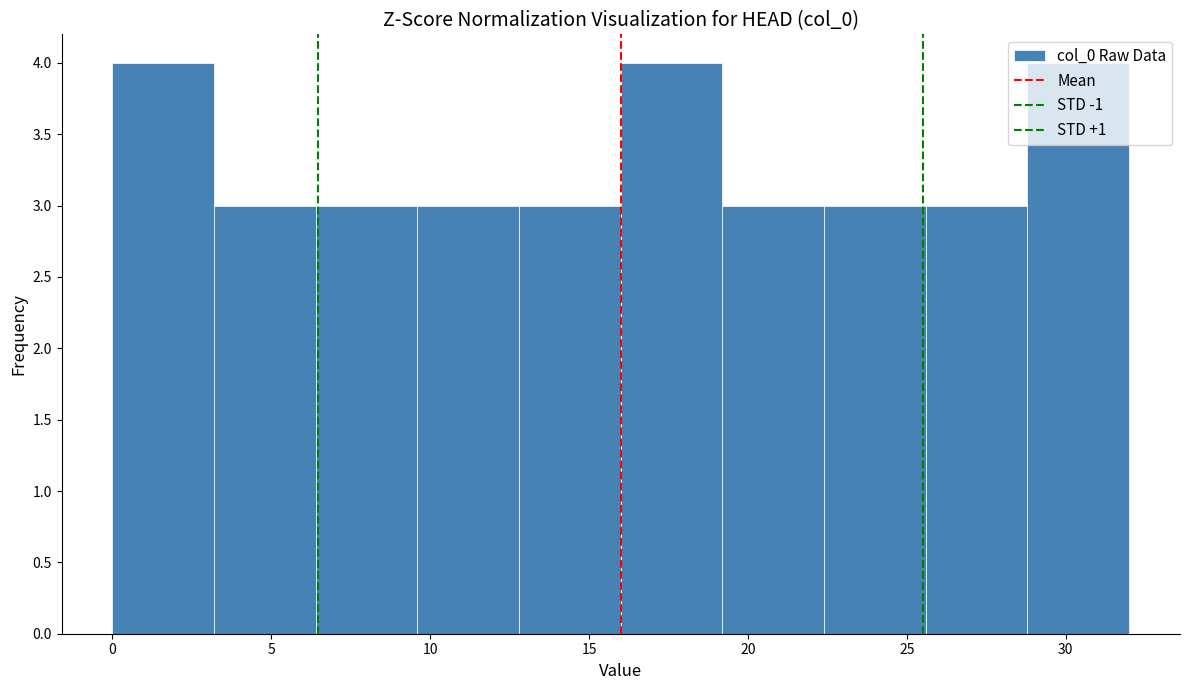

What is the height of the bar covering 25.6 to 28.8 on the x-axis? Neither the bar edges nor the heights are printed on the chart, so give them approximately, as read against the axes.

3